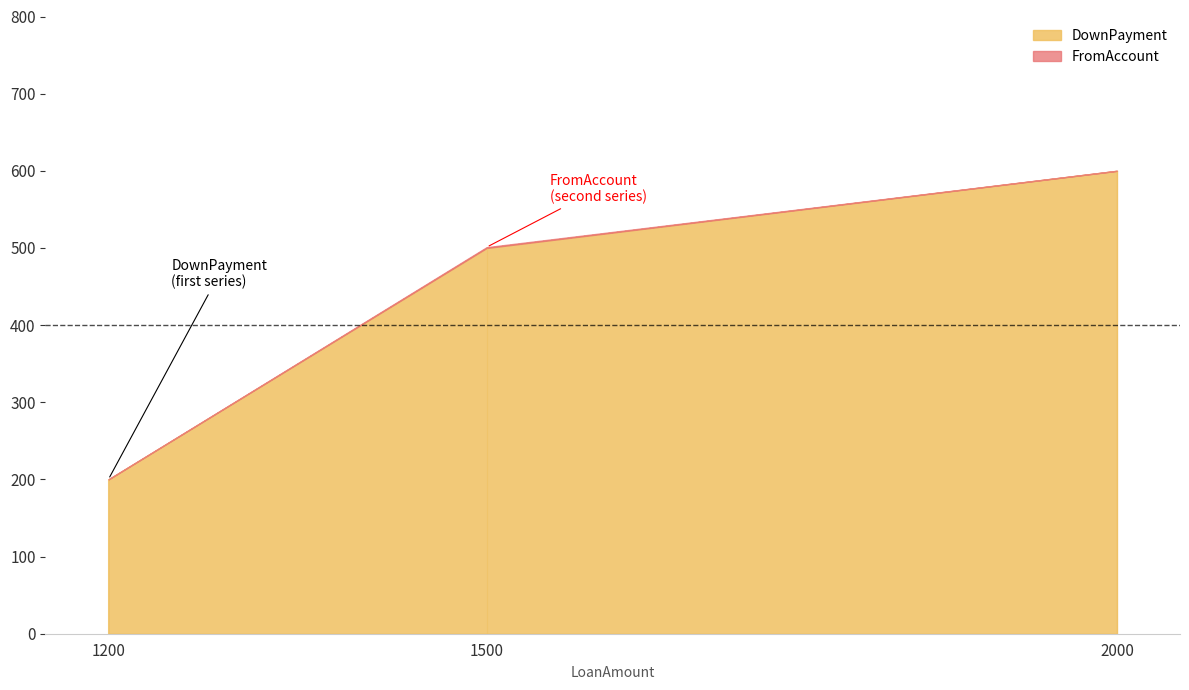

Which category has the lowest value across all series?

1200